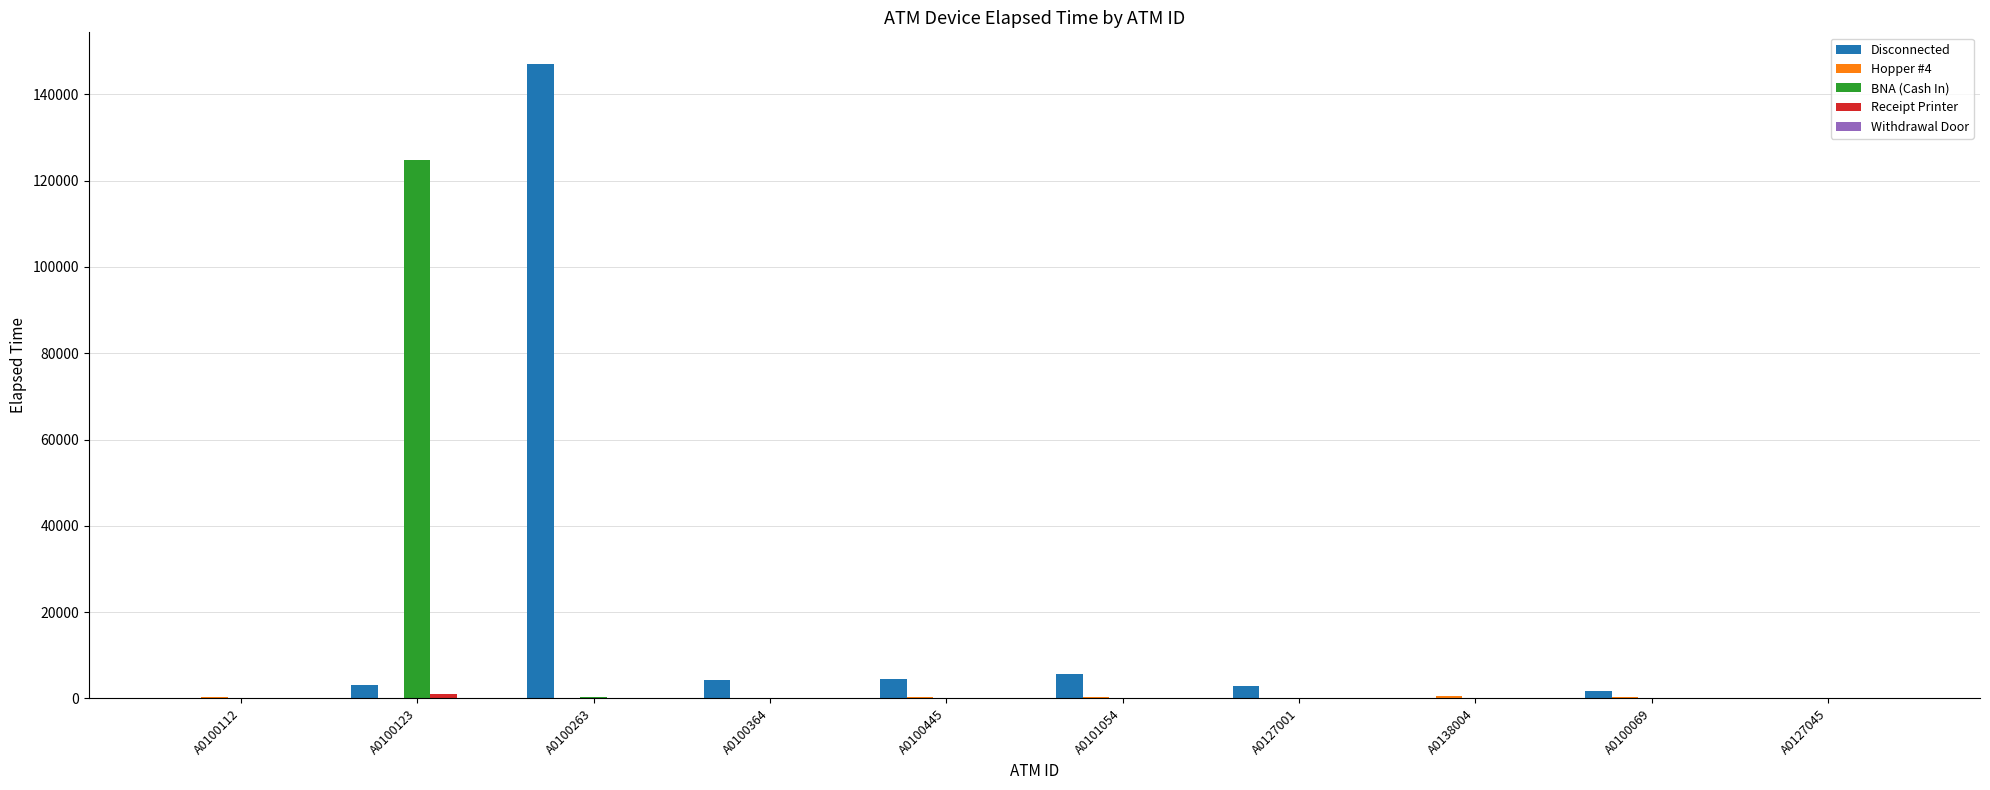

How many groups of bars are there?

10